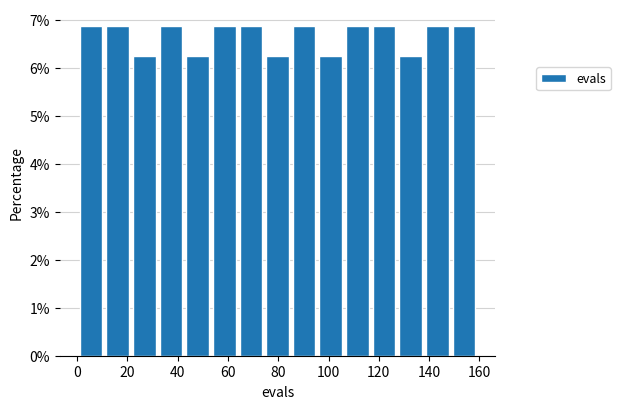

Reading left to right, list every bar in this chart as the range it spans on the x-axis followed by its height. Neither the bar edges nor the heights are printed on the chart, so give them approximately, as read against the axes.

1.0 to 11.6: 6.9
11.6 to 22.2: 6.9
22.2 to 32.8: 6.3
32.8 to 43.4: 6.9
43.4 to 54.0: 6.3
54.0 to 64.6: 6.9
64.6 to 75.2: 6.9
75.2 to 85.8: 6.3
85.8 to 96.4: 6.9
96.4 to 107.0: 6.3
107.0 to 117.6: 6.9
117.6 to 128.2: 6.9
128.2 to 138.8: 6.3
138.8 to 149.4: 6.9
149.4 to 160.0: 6.9